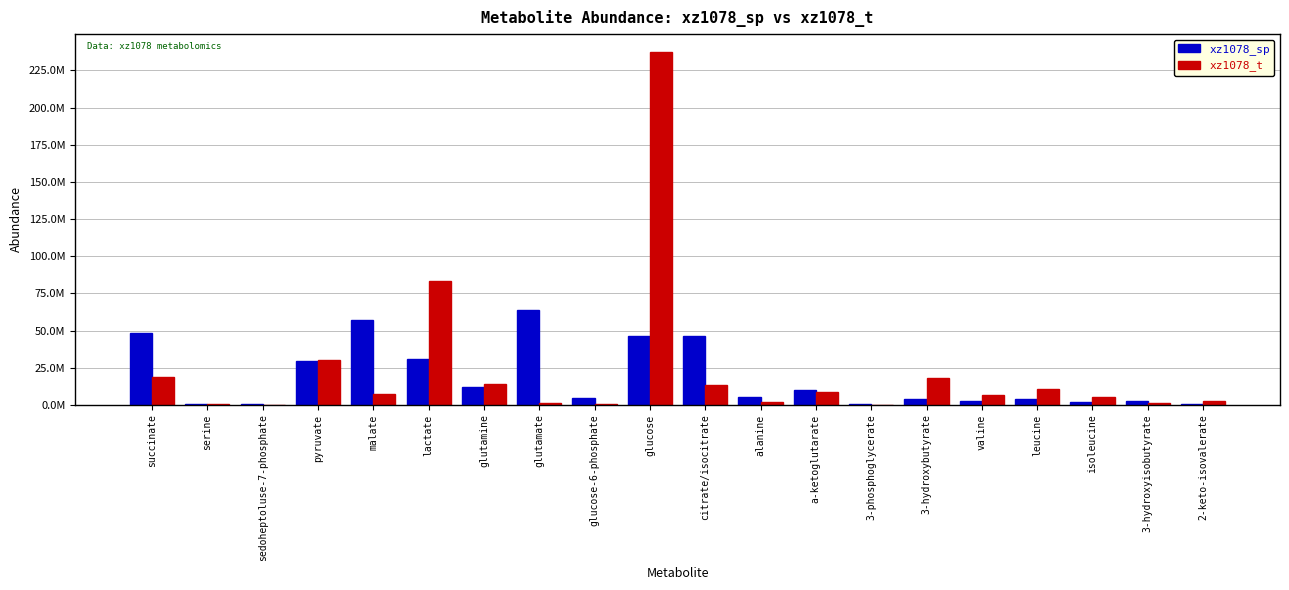

Is the value of xz1078_sp at lactate greater than the value of xz1078_t at malate?

Yes